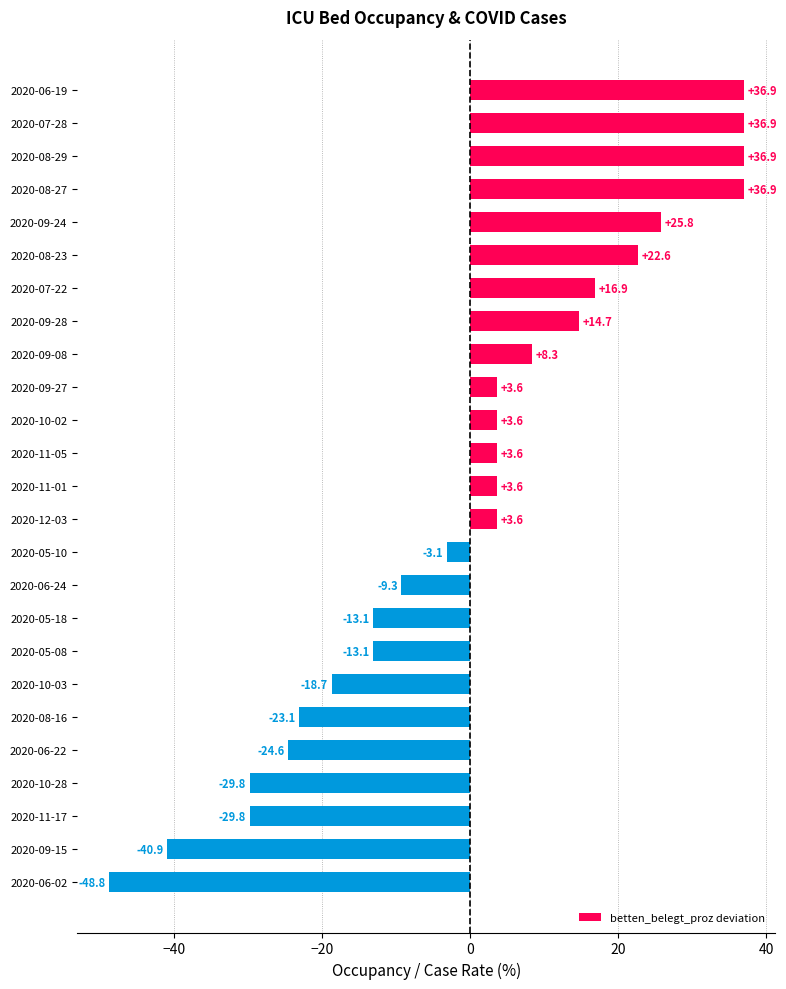

Reading top to bottom, what are all the values shown in this chart?

2020-06-19=36.9	2020-07-28=36.9	2020-08-29=36.9	2020-08-27=36.9	2020-09-24=25.8	2020-08-23=22.6	2020-07-22=16.9	2020-09-28=14.7	2020-09-08=8.3	2020-09-27=3.6	2020-10-02=3.6	2020-11-05=3.6	2020-11-01=3.6	2020-12-03=3.6	2020-05-10=-3.1	2020-06-24=-9.3	2020-05-18=-13.1	2020-05-08=-13.1	2020-10-03=-18.7	2020-08-16=-23.1	2020-06-22=-24.6	2020-10-28=-29.8	2020-11-17=-29.8	2020-09-15=-40.9	2020-06-02=-48.8